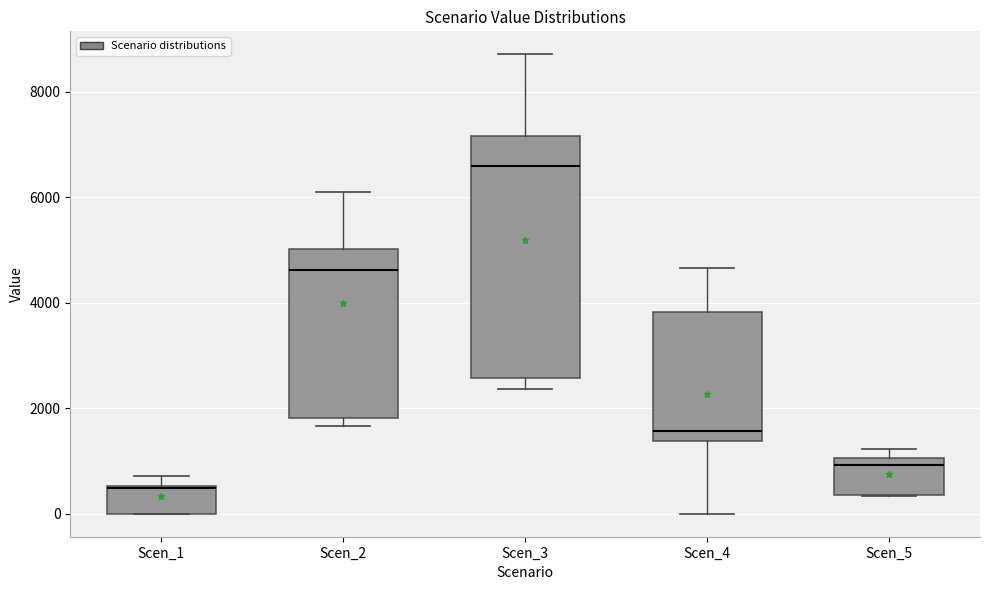

Comparing the boxes themselves (not the whiskers), which one is the tallest?

Scen_3